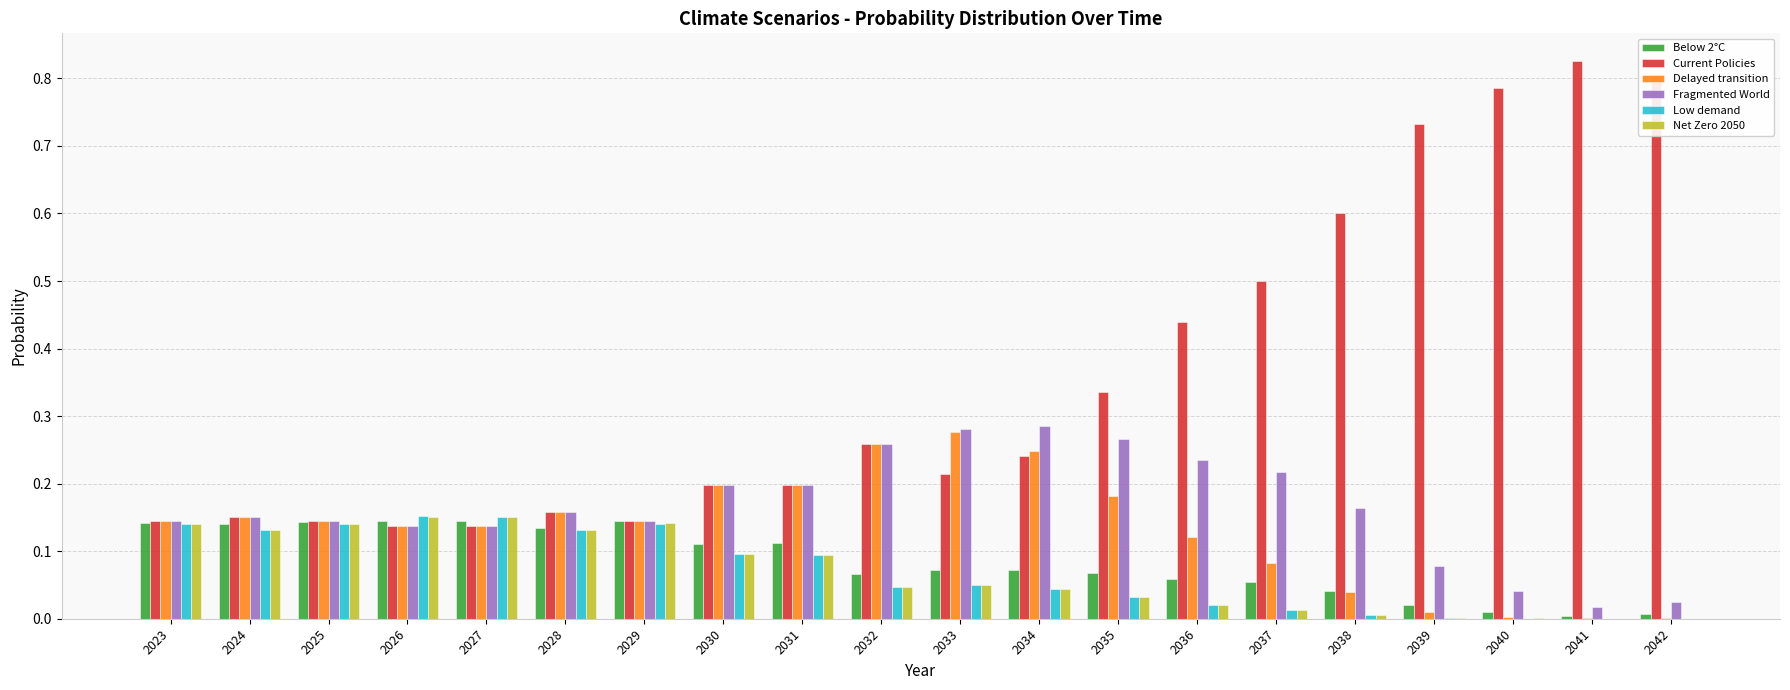

What is the sum of all Delayed transition values?

2.6